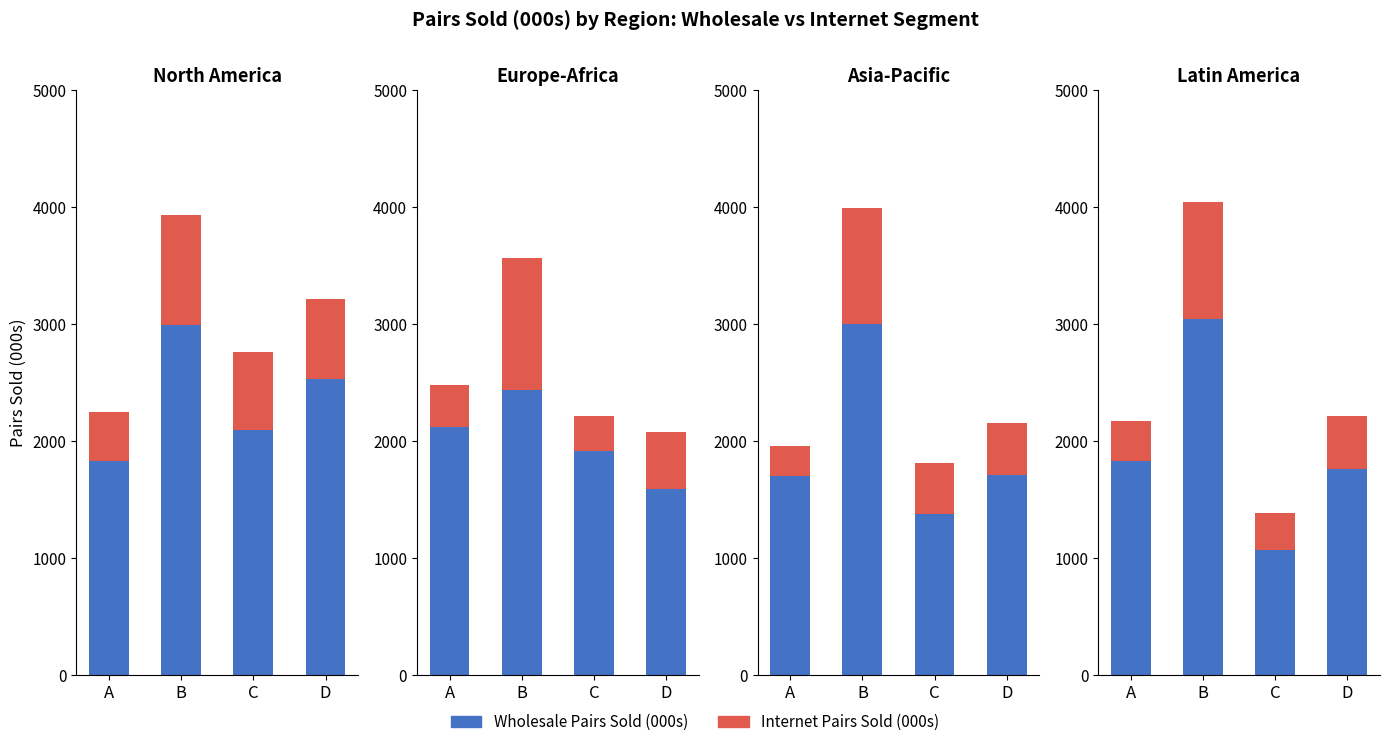

Which series has the widest spread of values?

Wholesale Pairs Sold (000s)